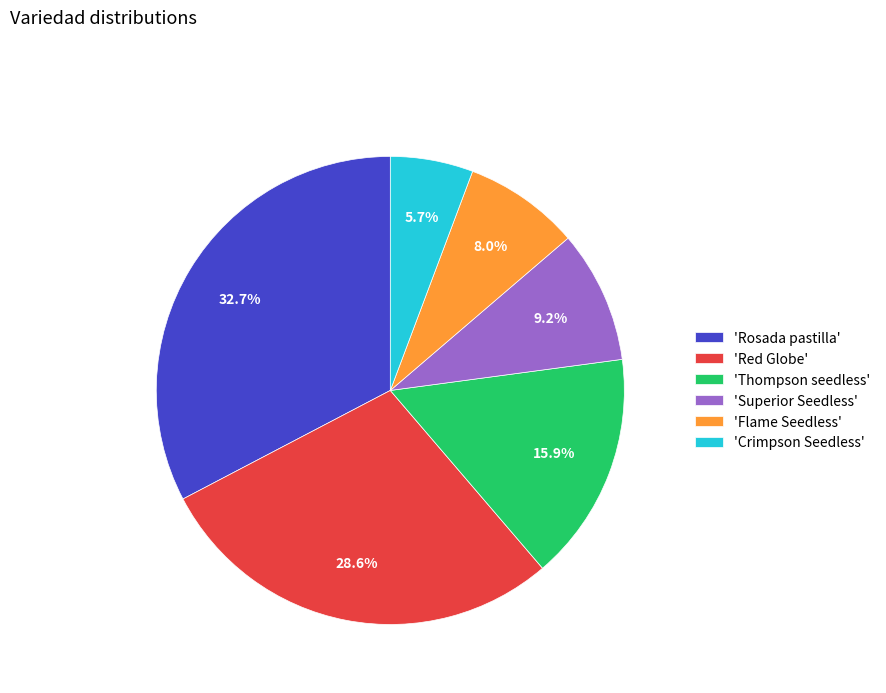

Count the number of slices in the pie.

6